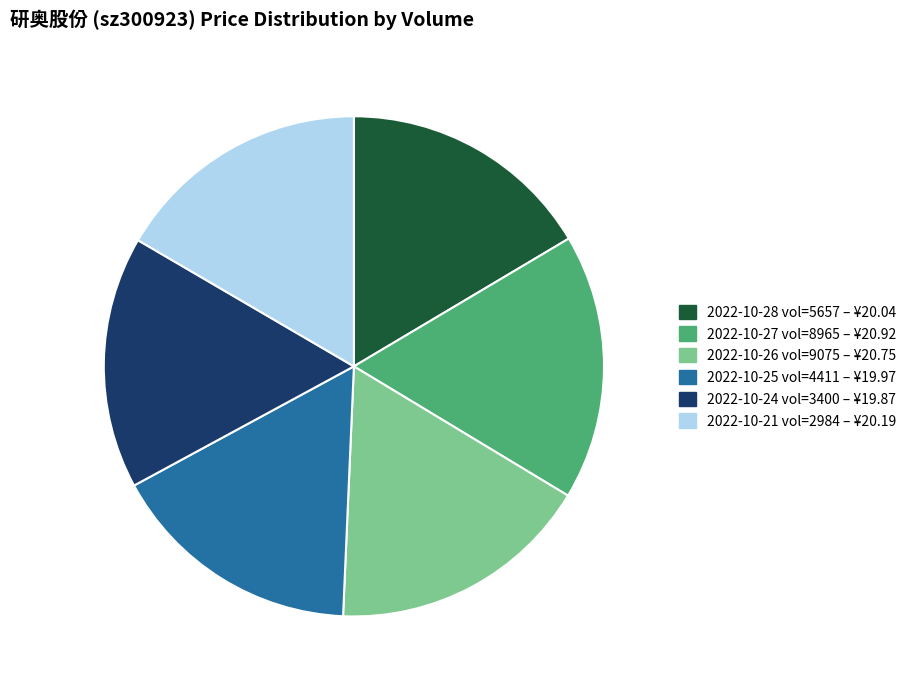

Approximately how many times larger is the value at 2022-10-26 vol=9075 – ¥20.75 compared to 2022-10-21 vol=2984 – ¥20.19?

1.0